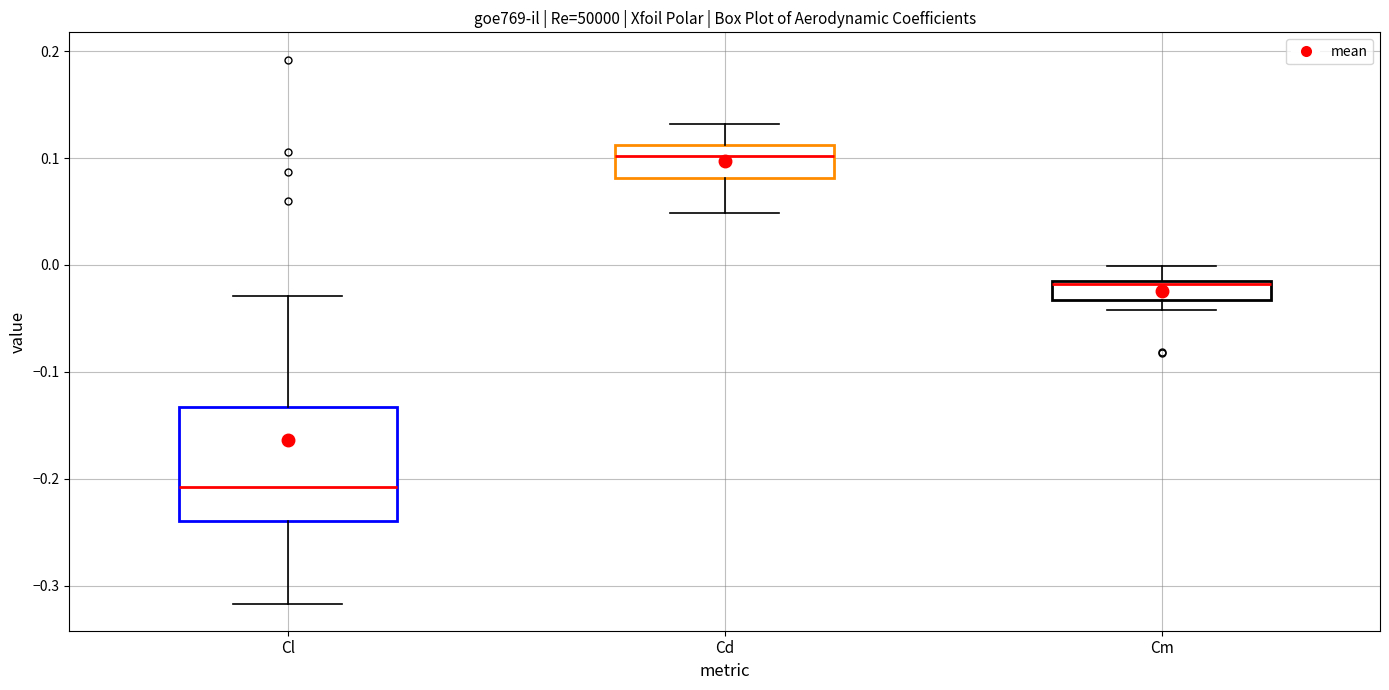

Which box is the tallest, from its lower edge to its upper edge?

Cl